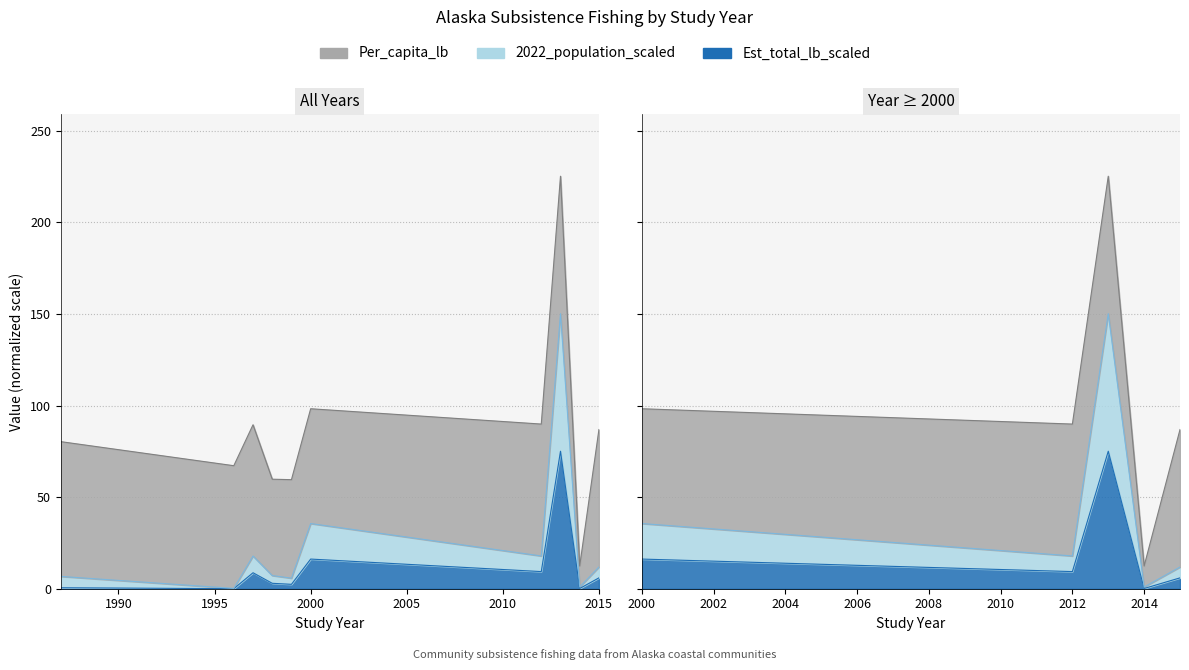

True or false: Estimated_total_lb_scaled and 2022_population_scaled cross at least once.

False